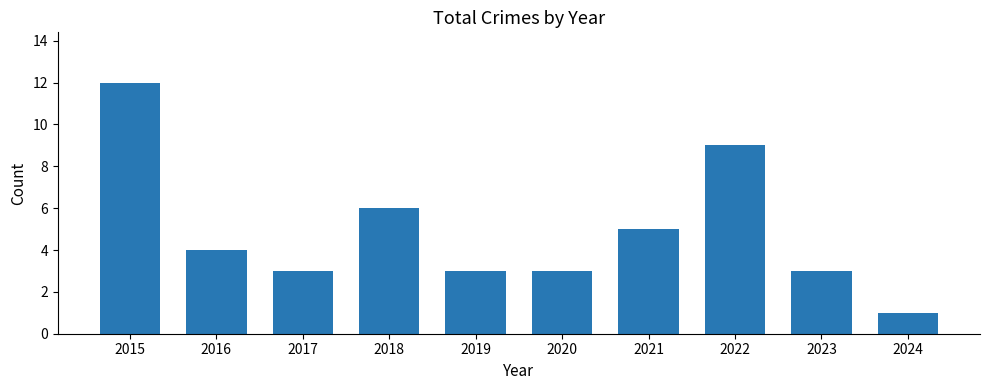

At which label does the data first exceed 4?

2015